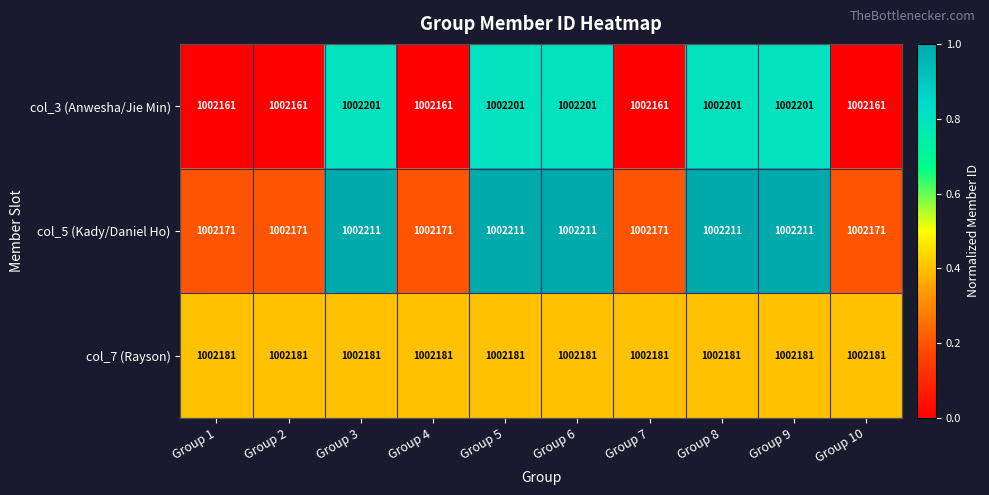

What is the average value of the col_7 (Rayson) series?

1002181